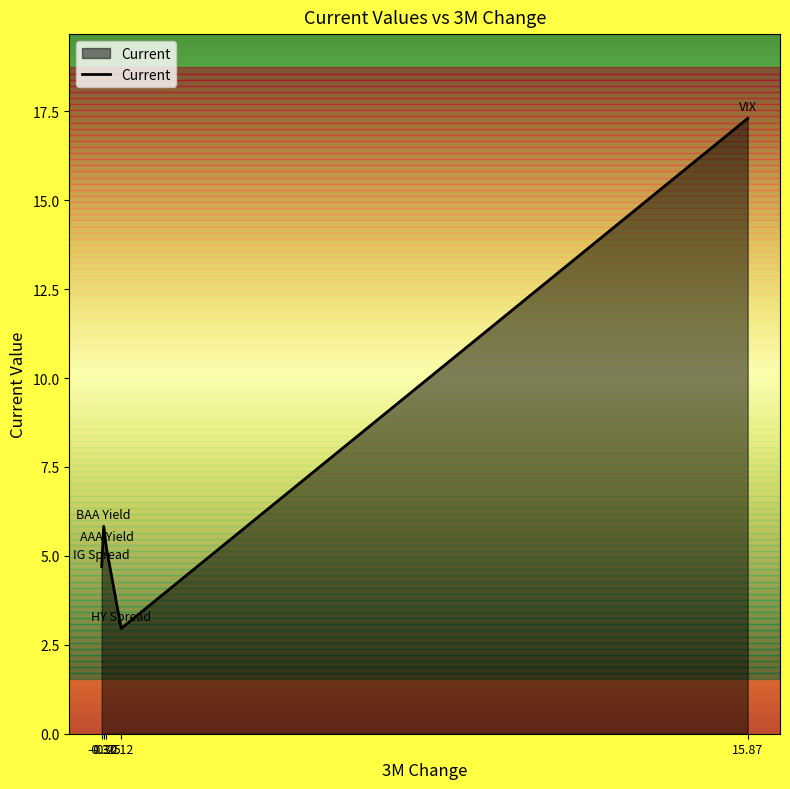

How many distinct data groups are displayed?

1